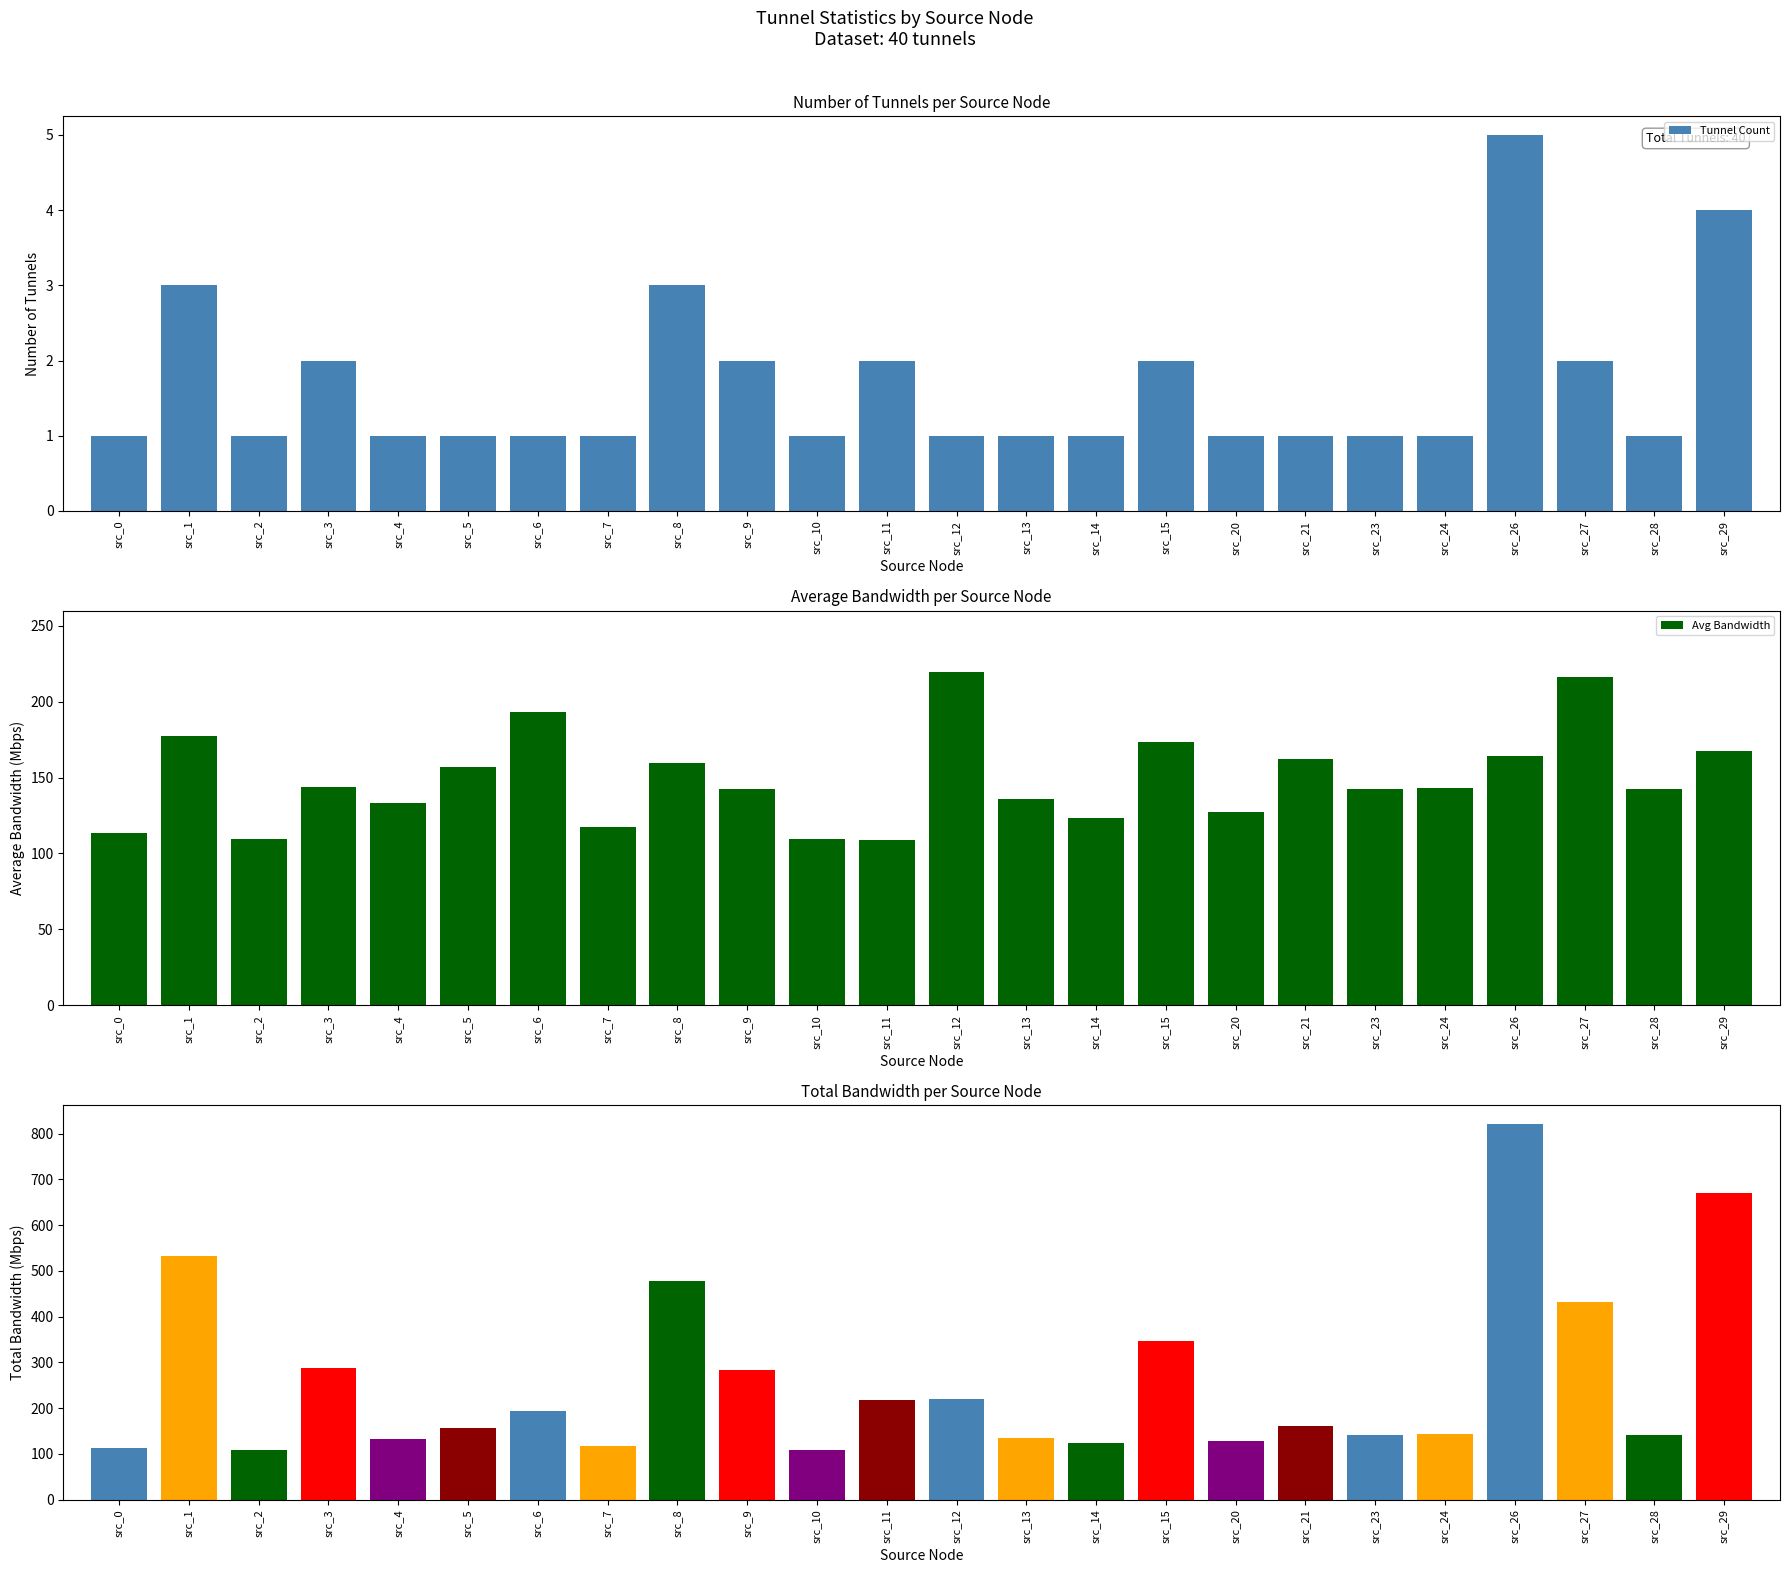

What is the value of the Tunnel Count bar at the 9th from the left?

3